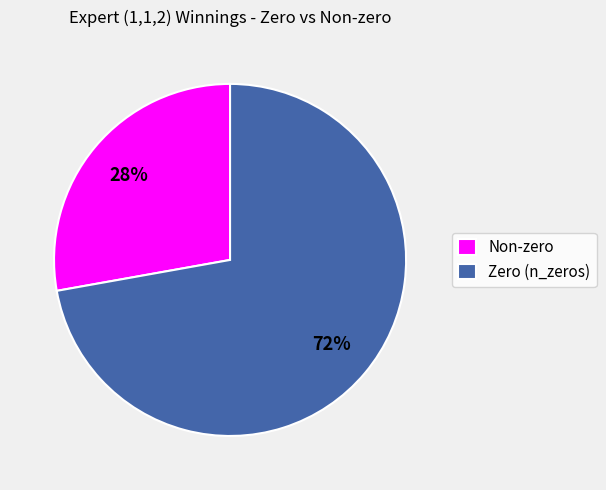

Rank the categories by value from highest to lowest.

Zero (n_zeros), Non-zero